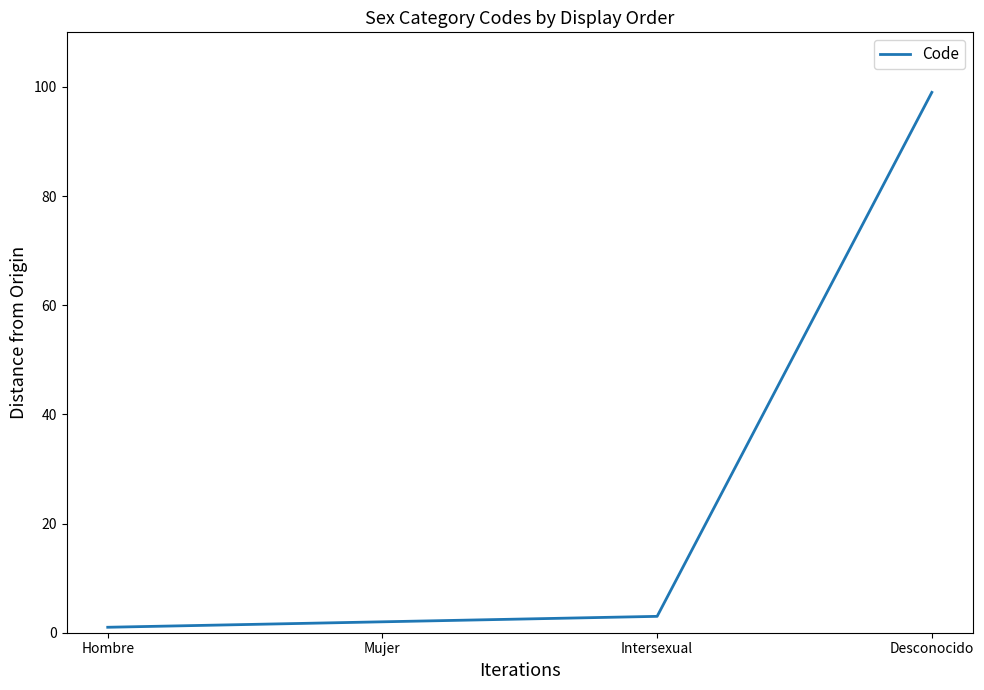

What is the average value?

26